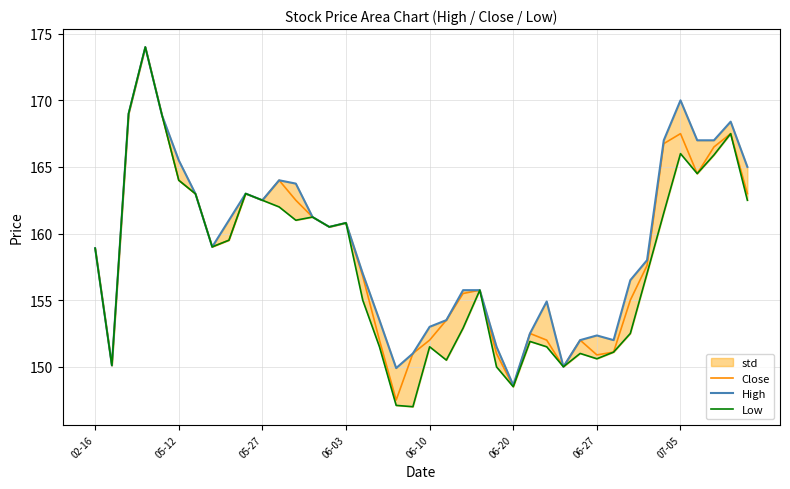

How many interior local peaks does the Close series have?

9